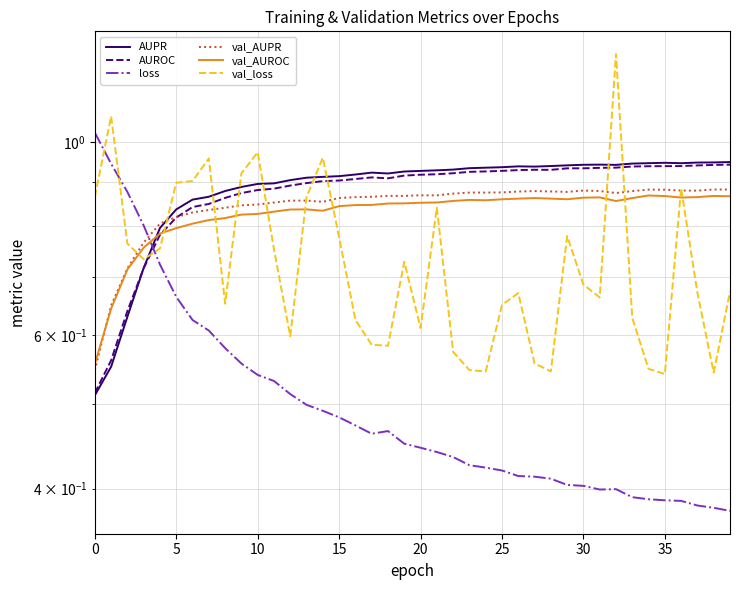

Which has a higher value, 30 or 34?

34